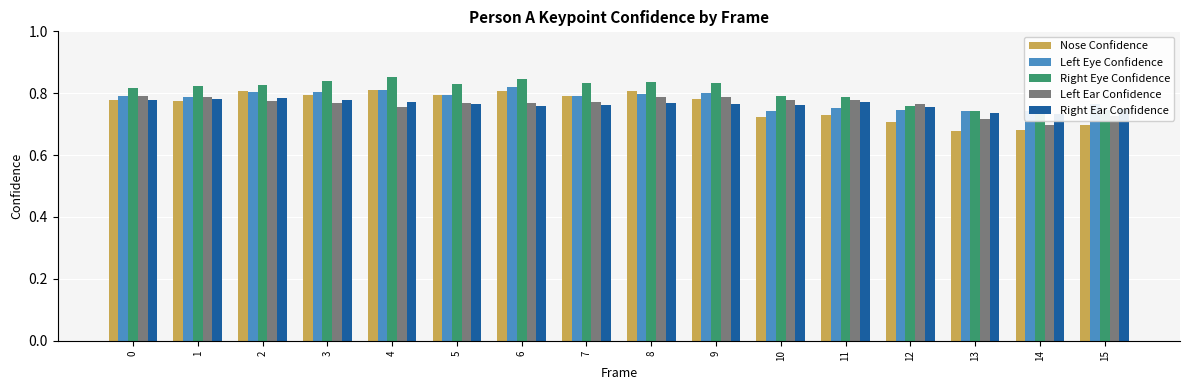

Reading left to right, transcribe all the data shown in this chart.

Nose Confidence: 0=0.8	1=0.8	2=0.8	3=0.8	4=0.8	5=0.8	6=0.8	7=0.8	8=0.8	9=0.8	10=0.7	11=0.7	12=0.7	13=0.7	14=0.7	15=0.7
Left Eye Confidence: 0=0.8	1=0.8	2=0.8	3=0.8	4=0.8	5=0.8	6=0.8	7=0.8	8=0.8	9=0.8	10=0.7	11=0.8	12=0.7	13=0.7	14=0.7	15=0.8
Right Eye Confidence: 0=0.8	1=0.8	2=0.8	3=0.8	4=0.9	5=0.8	6=0.8	7=0.8	8=0.8	9=0.8	10=0.8	11=0.8	12=0.8	13=0.7	14=0.7	15=0.7
Left Ear Confidence: 0=0.8	1=0.8	2=0.8	3=0.8	4=0.8	5=0.8	6=0.8	7=0.8	8=0.8	9=0.8	10=0.8	11=0.8	12=0.8	13=0.7	14=0.7	15=0.7
Right Ear Confidence: 0=0.8	1=0.8	2=0.8	3=0.8	4=0.8	5=0.8	6=0.8	7=0.8	8=0.8	9=0.8	10=0.8	11=0.8	12=0.8	13=0.7	14=0.7	15=0.7